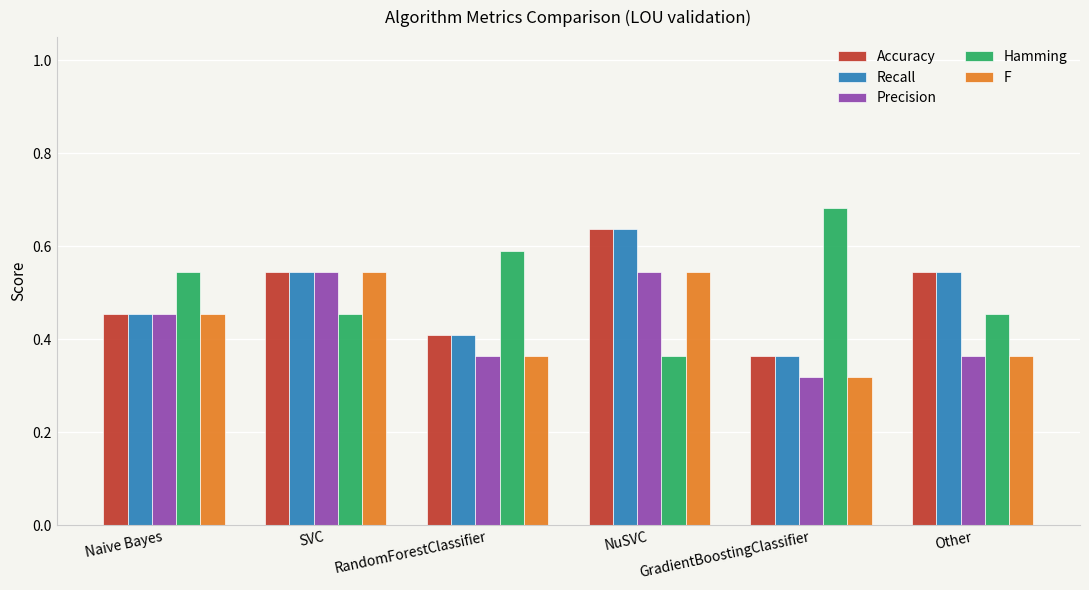

What are all the series names shown in the legend?

Accuracy, Recall, Precision, Hamming, F